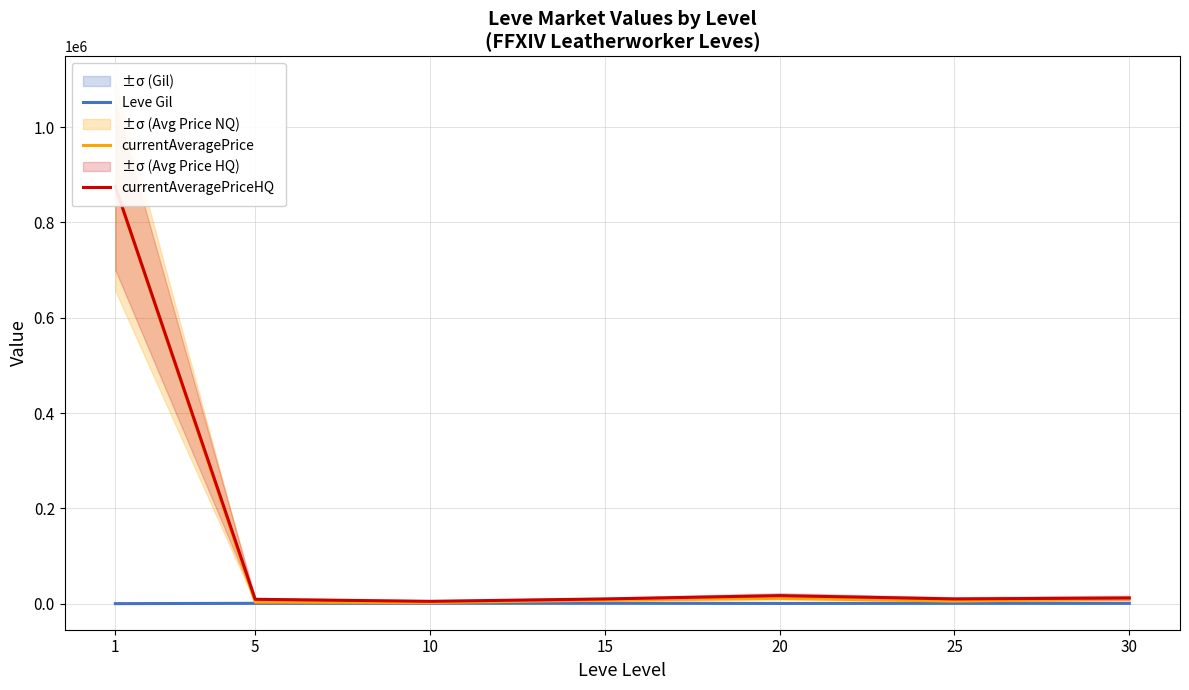

Where is currentAveragePrice nearest to the value 438697?

20